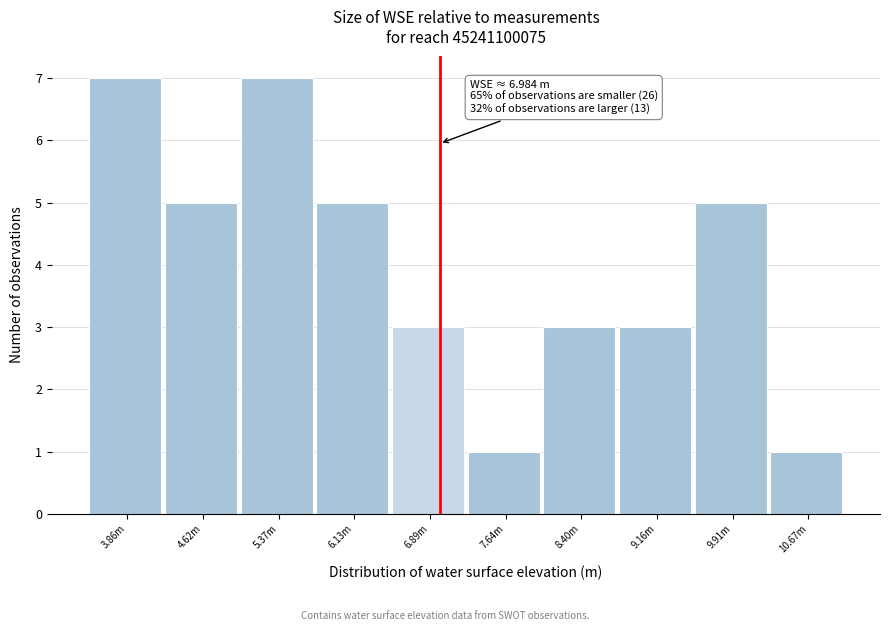

Reading left to right, what are all the values shown in this chart?

7	5	7	5	3	1	3	3	5	1